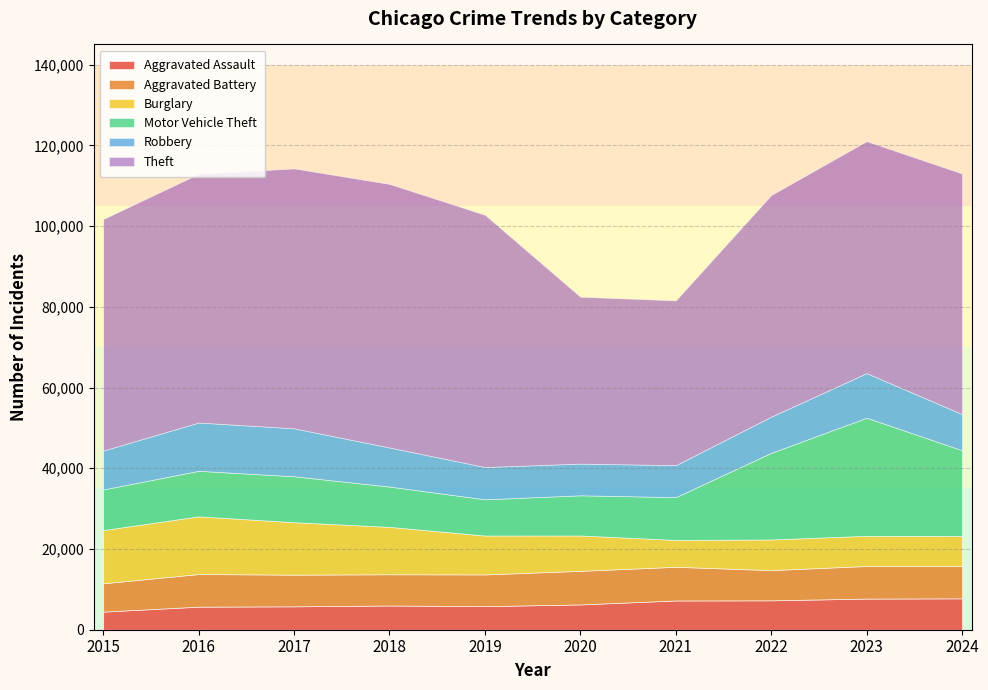

How many distinct data groups are displayed?

6